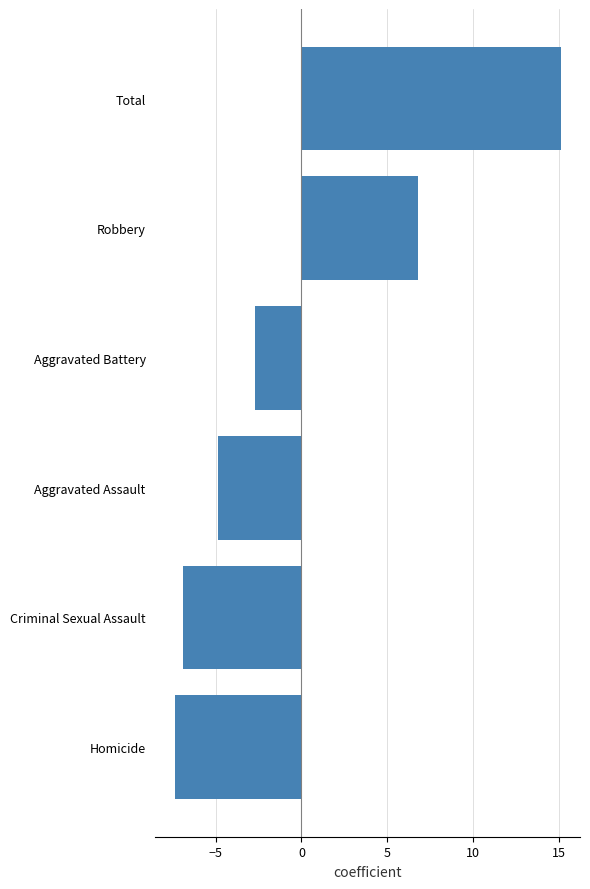

The chart shows a value of 15.1 at Total. True or false?

True